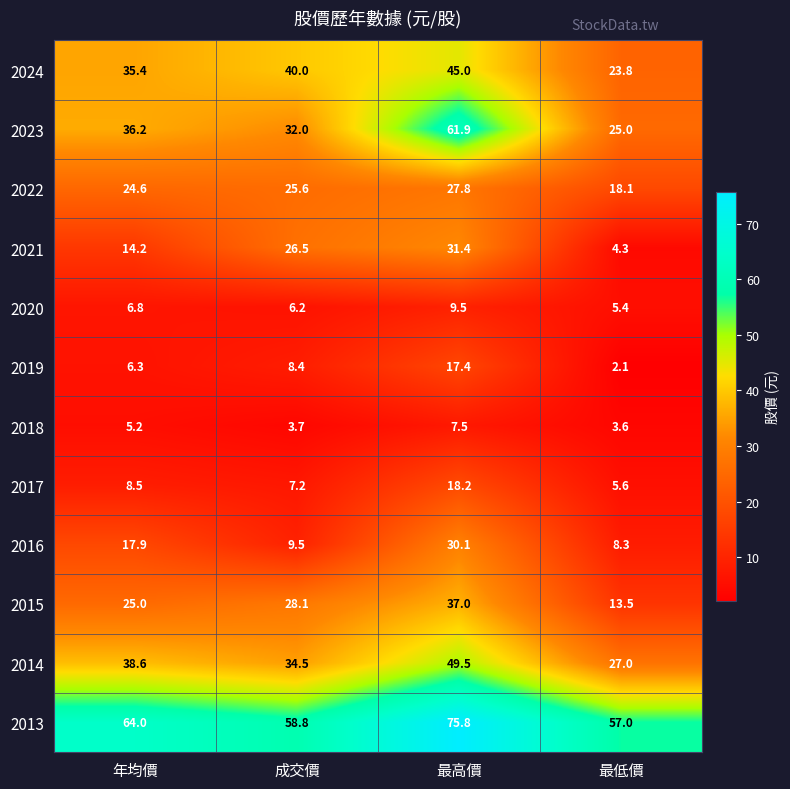

Where is 2014 nearest to the value 38?

年均價